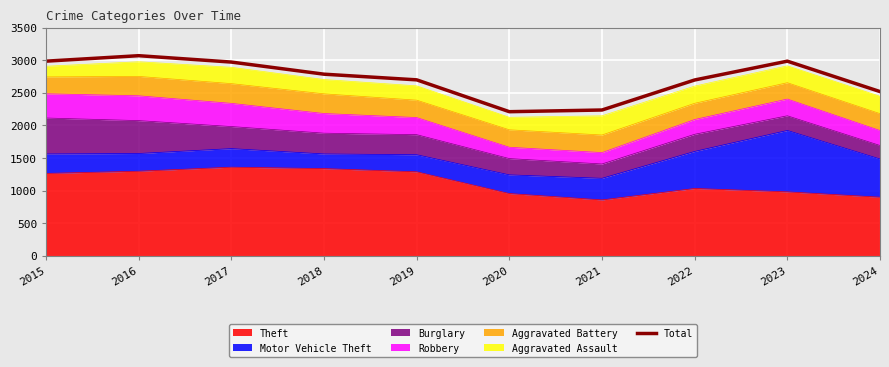

List the labels in order of value, smallest first.

2020, 2021, 2024, 2022, 2019, 2018, 2017, 2015, 2023, 2016